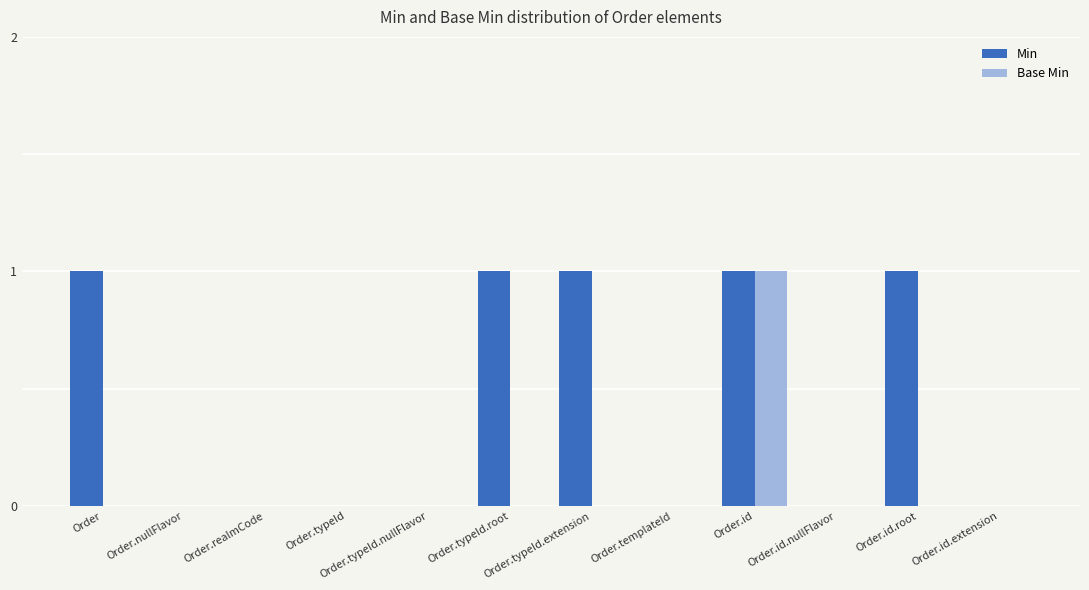

Reading left to right, list all the values displayed in this chart.

Min: 1	0	0	0	0	1	1	0	1	0	1	0
Base Min: 0	0	0	0	0	0	0	0	1	0	0	0